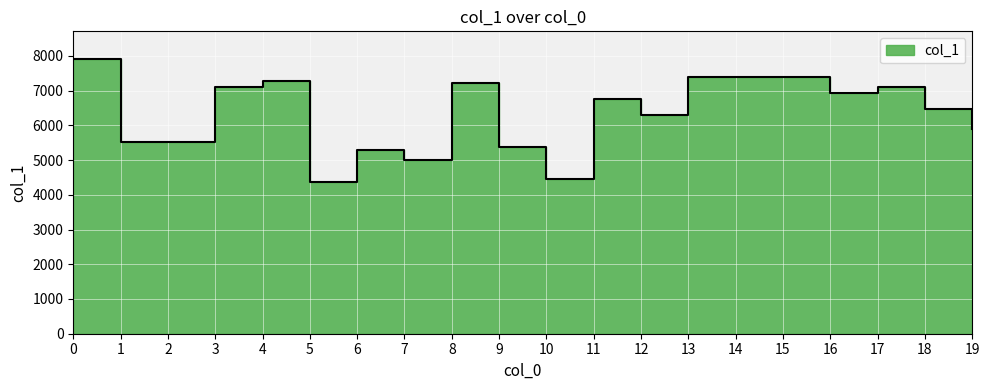

Where is the data nearest to the value 6141?

12